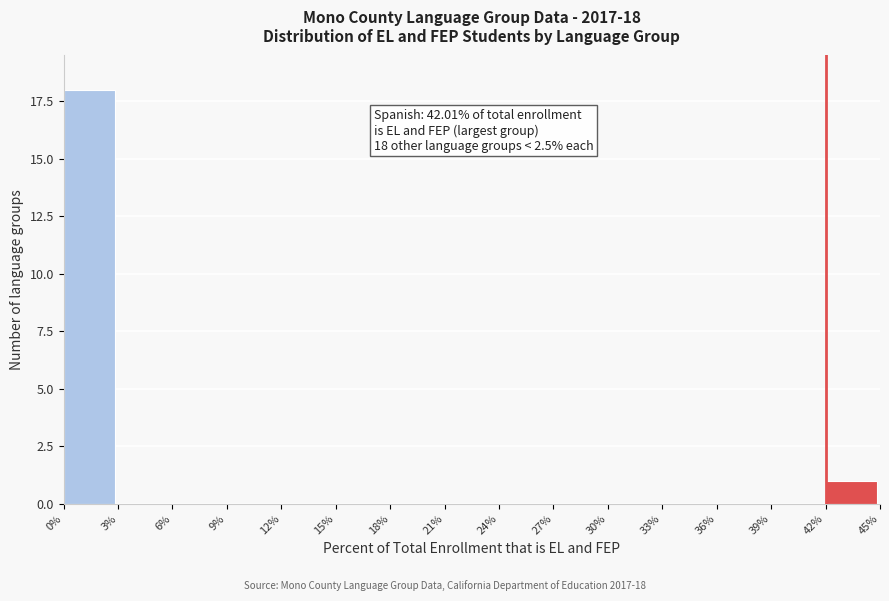

Which range on the x-axis has the tallest bar?

0% to 3%